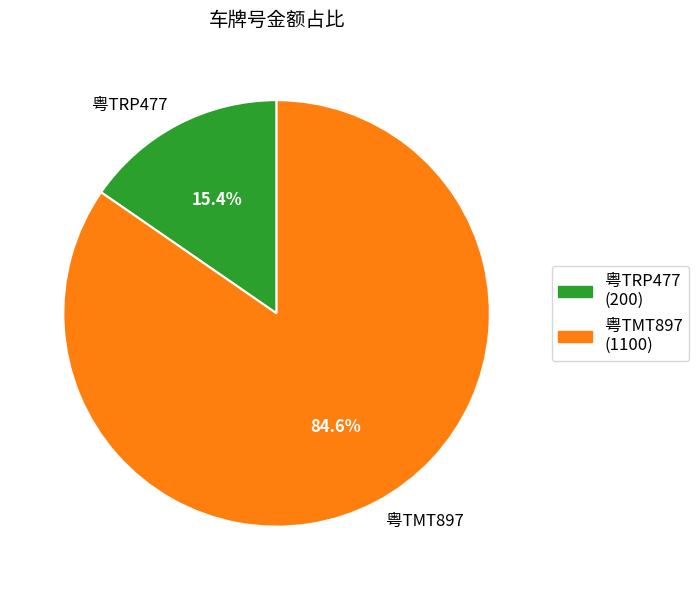

Does any single category account for the majority?

Yes